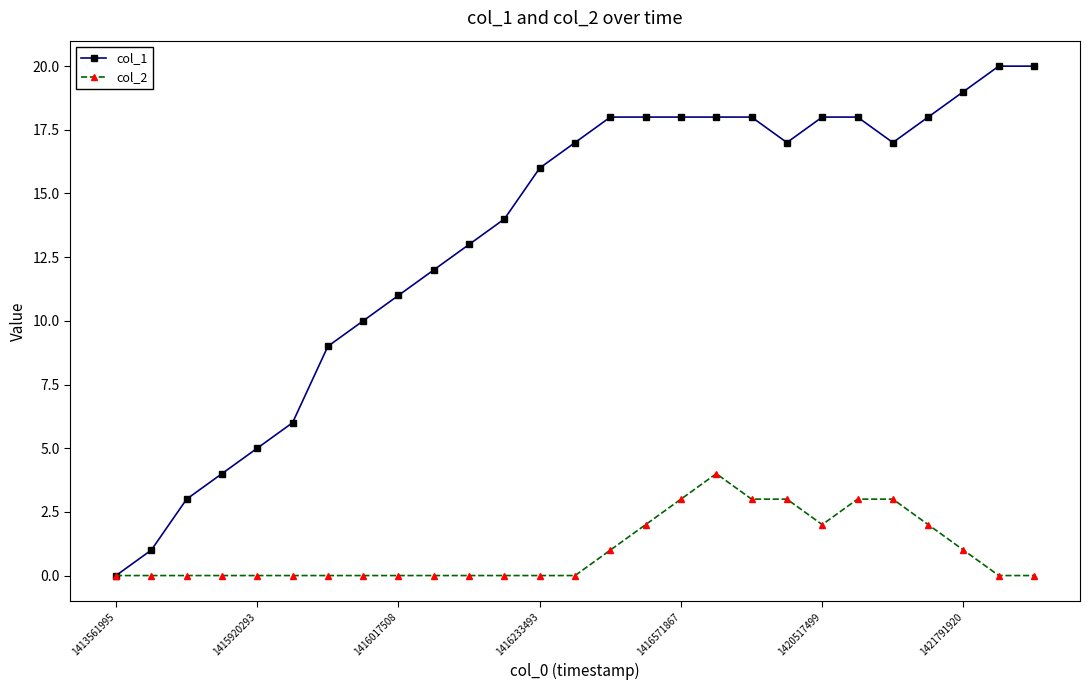

List the series in order of their overall mean, lowest first.

col_2, col_1